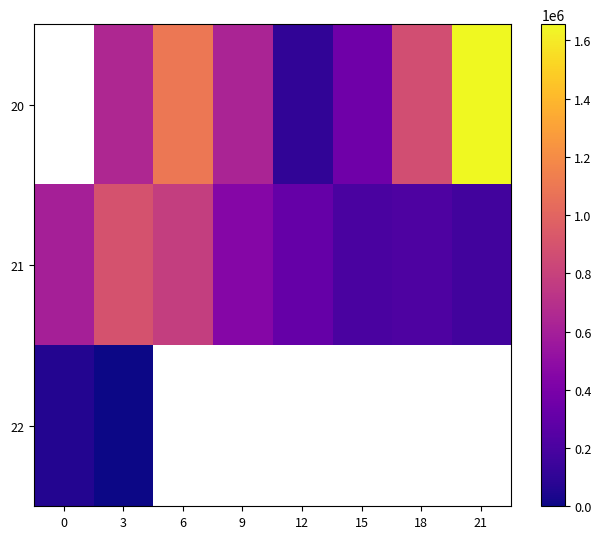

At which label does 22 reach its minimum?

3